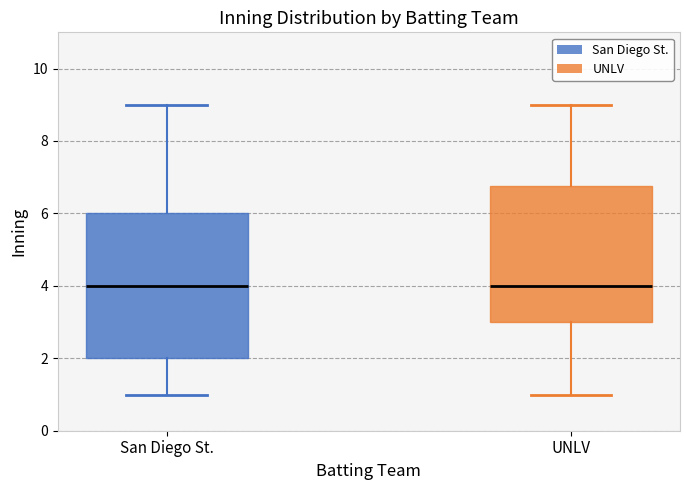

Where is the lower edge of the box for San Diego St. on the y-axis? The values are not printed on the chart, so give them approximately, as read against the axis.

2.0